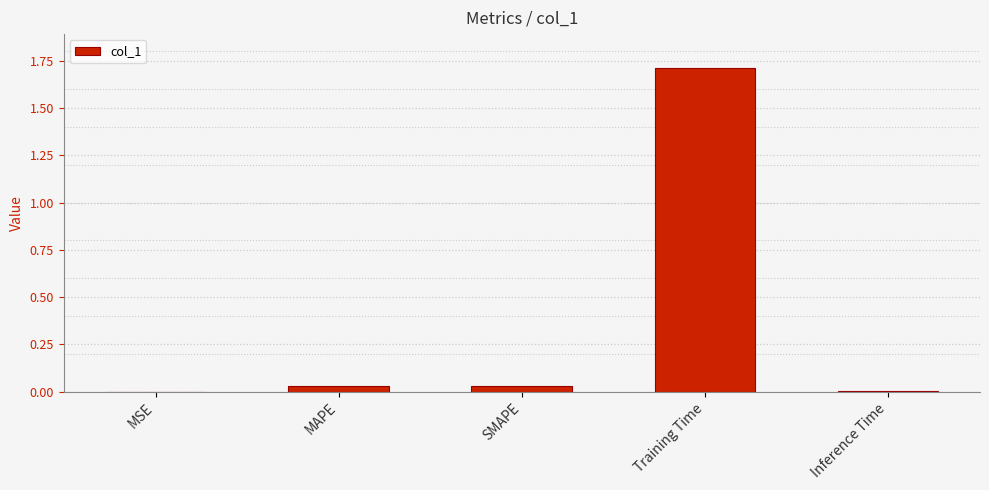

Between MSE and Training Time, which is larger?

Training Time